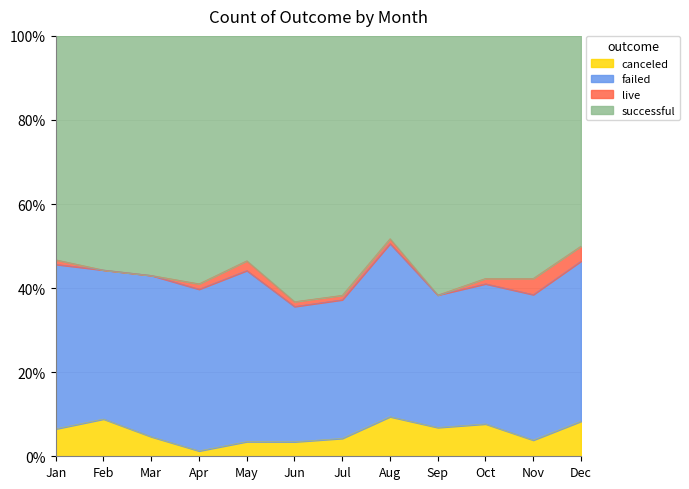

Where is the first local maximum for live?

May